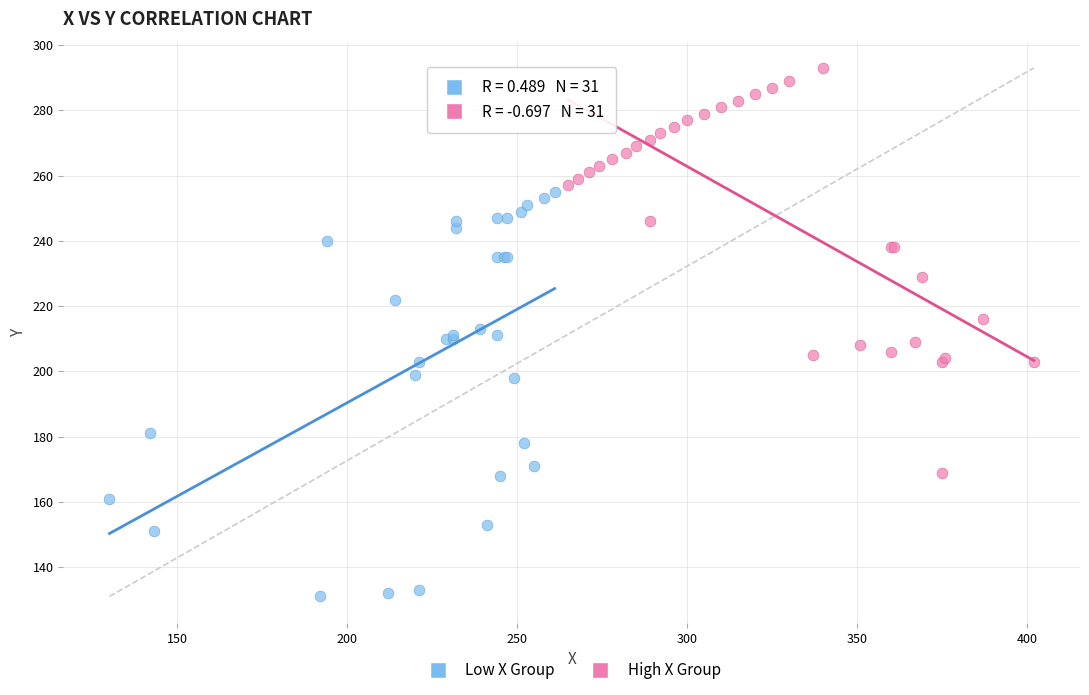

Which series contains the lowest Y value?

Low X Group